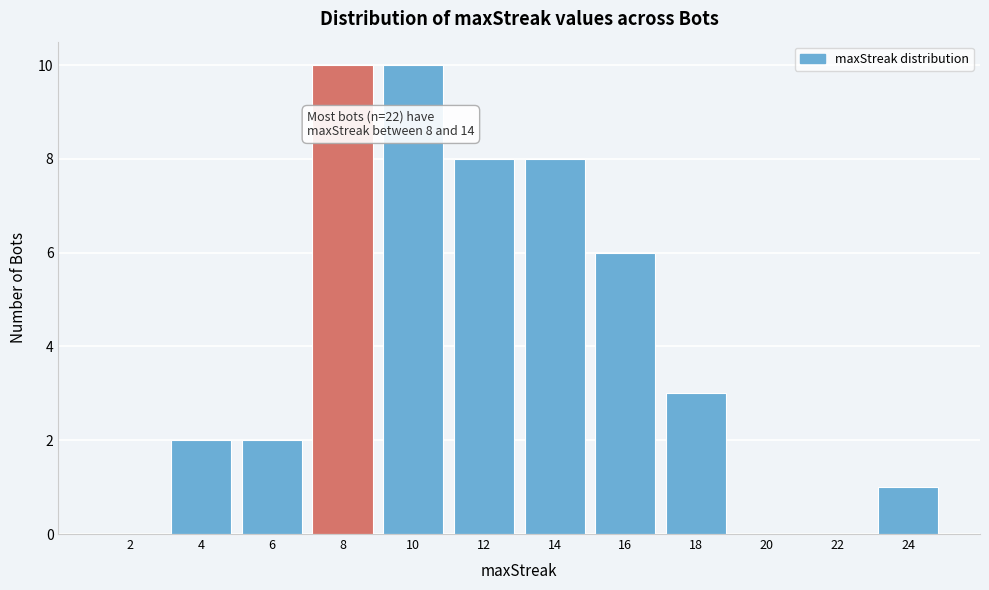

Reading left to right, what are all the values shown in this chart?

2=0	4=2	6=2	8=10	10=10	12=8	14=8	16=6	18=3	20=0	22=0	24=1